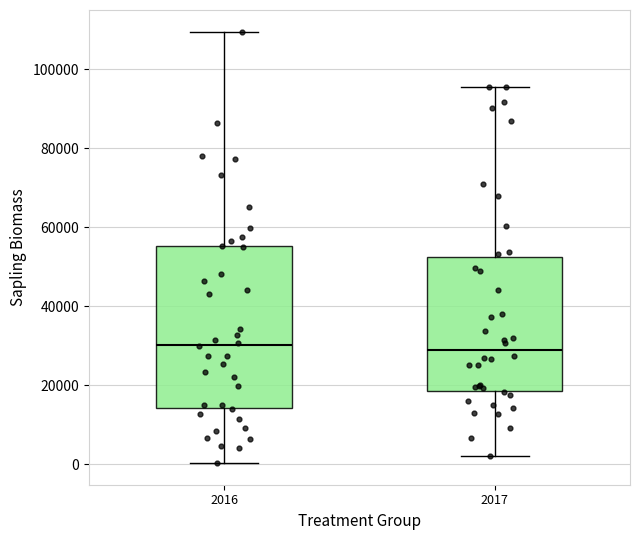

Comparing the boxes themselves (not the whiskers), which one is the tallest?

2016